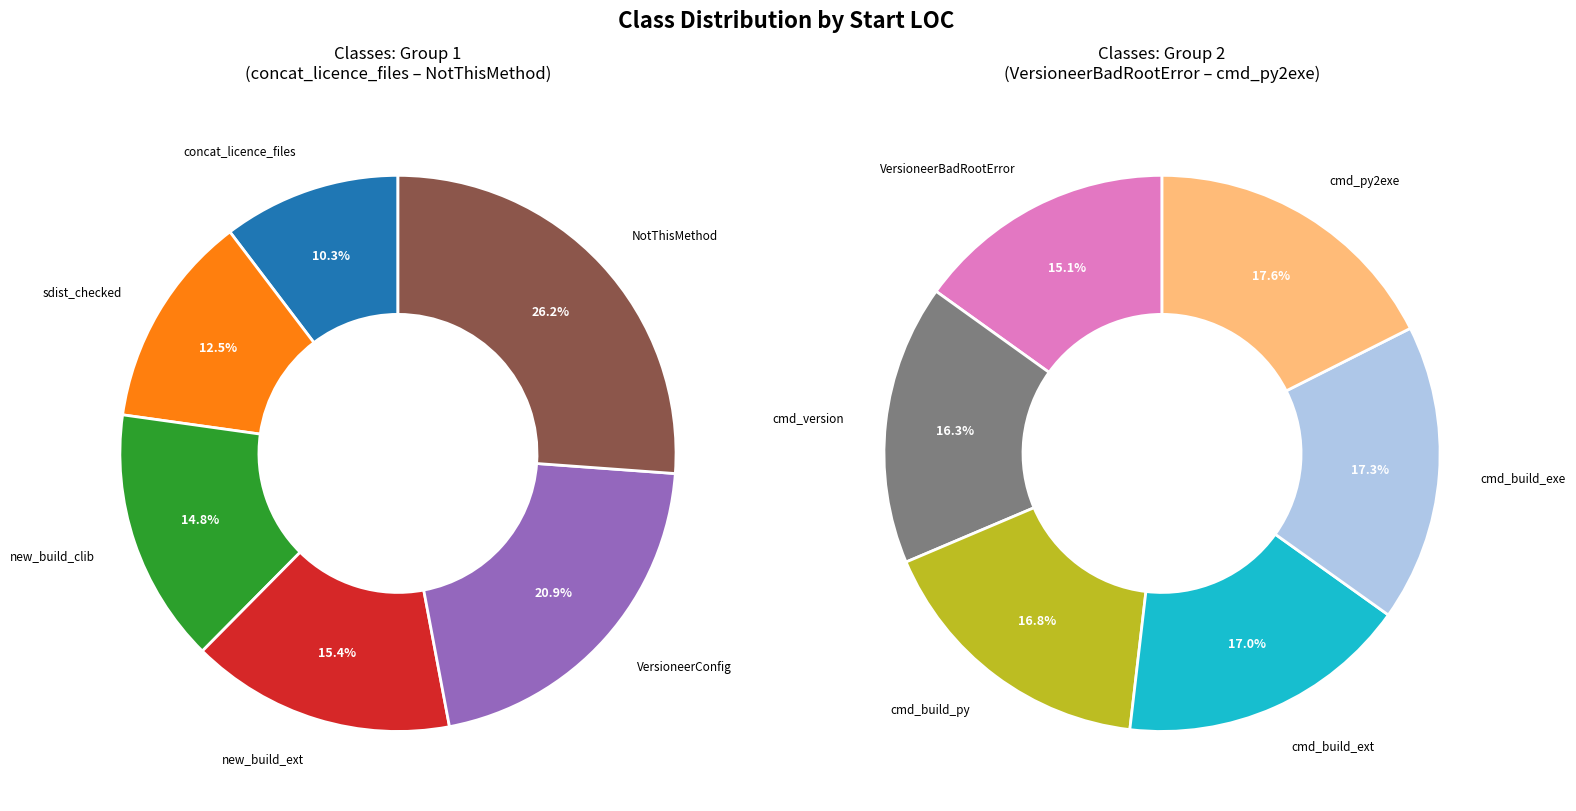

How many slices are in this pie chart?

12